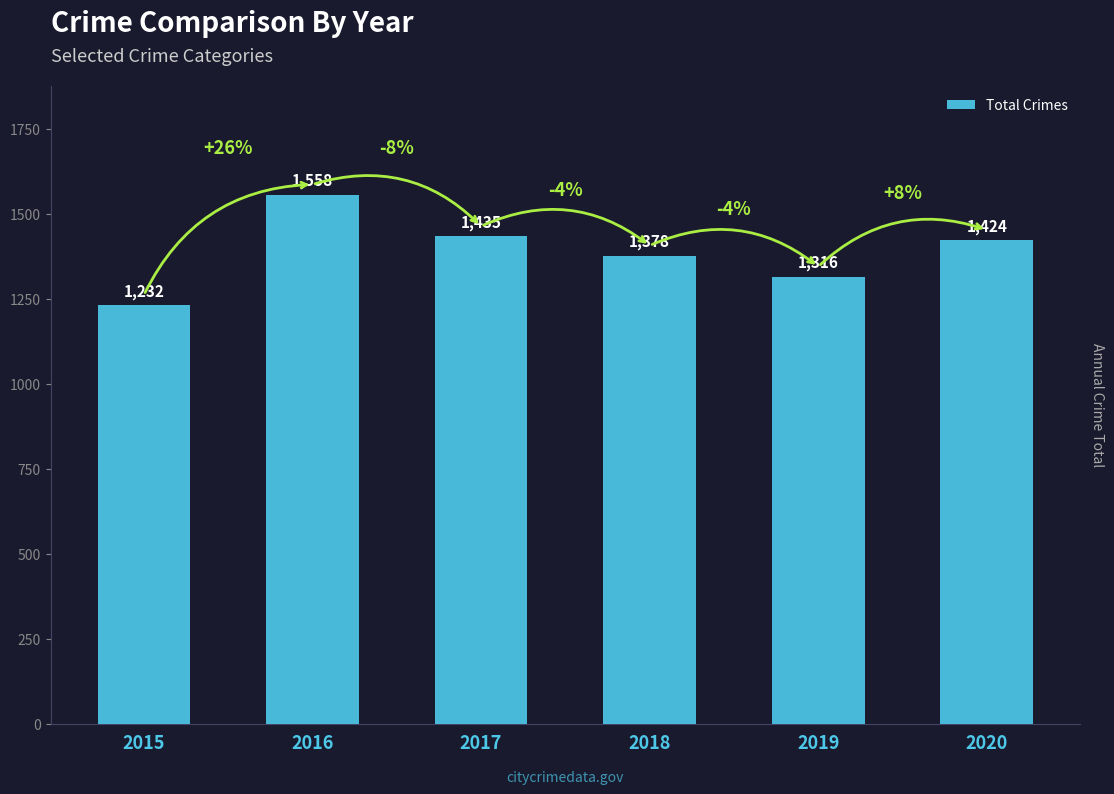

At which label does the data first exceed 1424?

2016